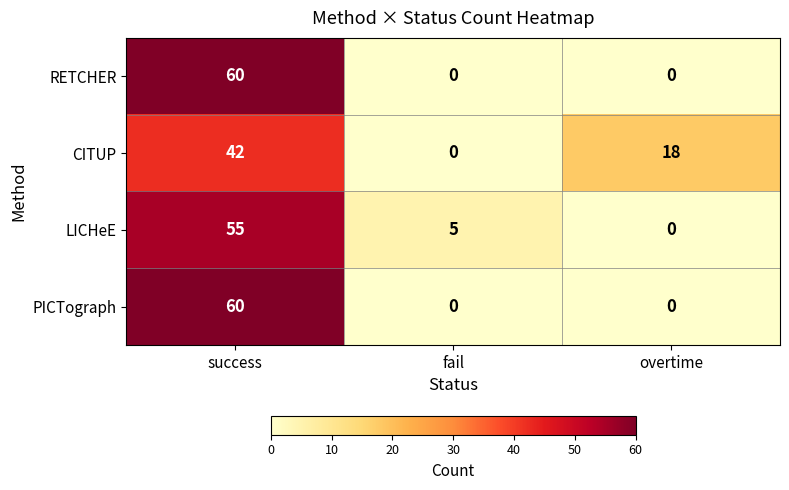

Between fail and overtime, which series saw the biggest shift?

CITUP